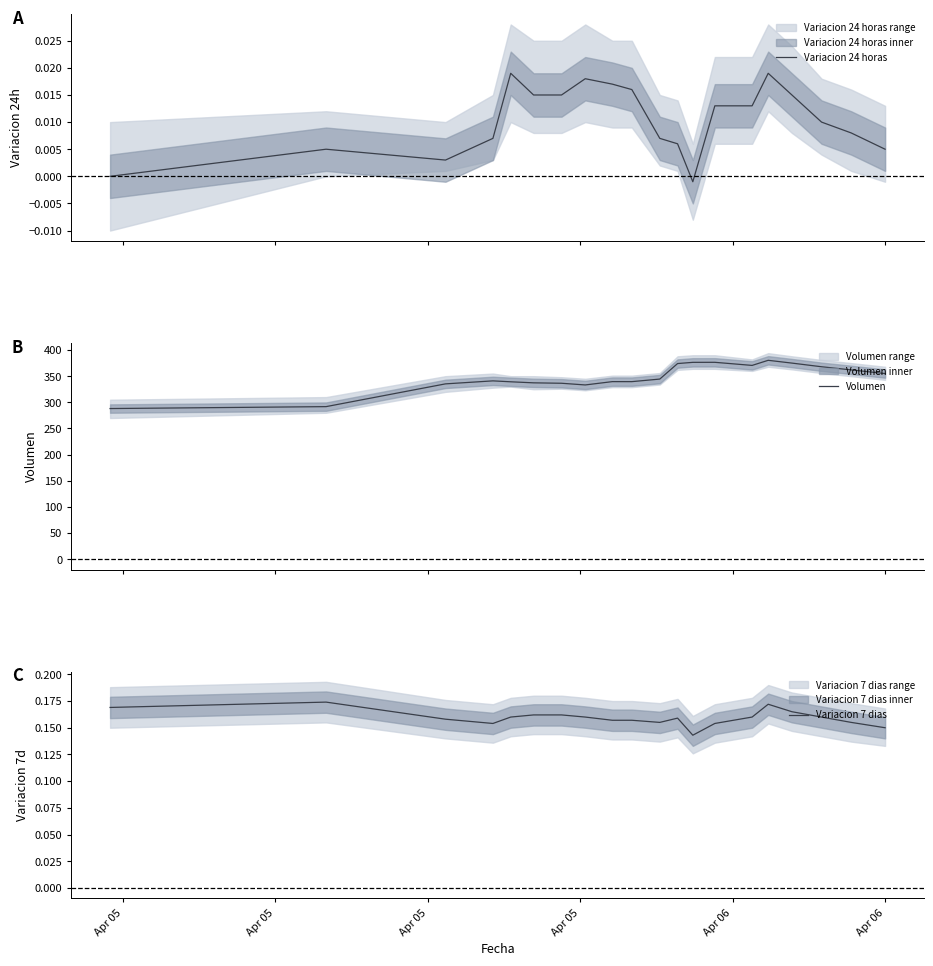

What is the minimum value for Volumen?

288.1